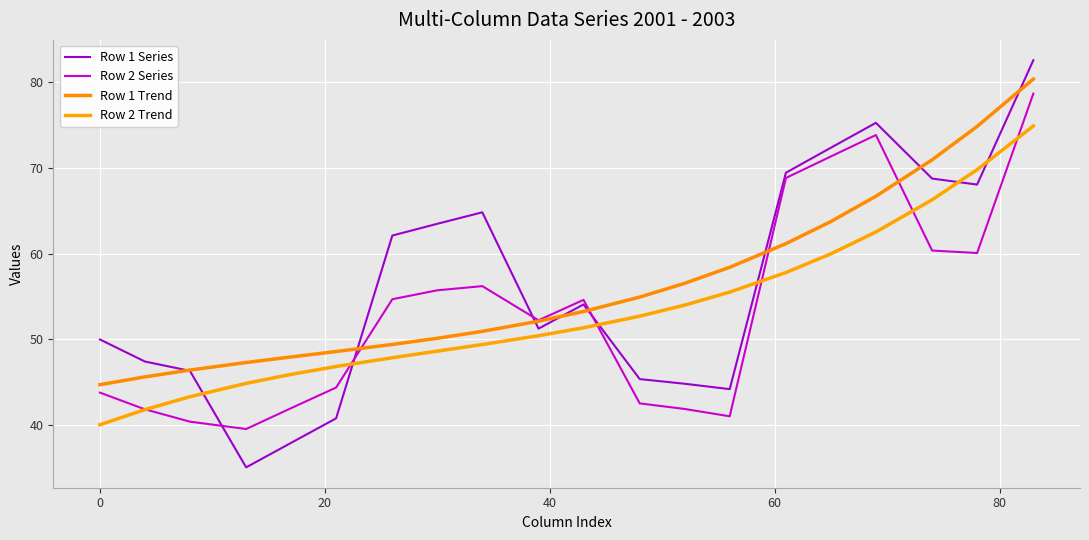

How many lines are shown in the chart?

4